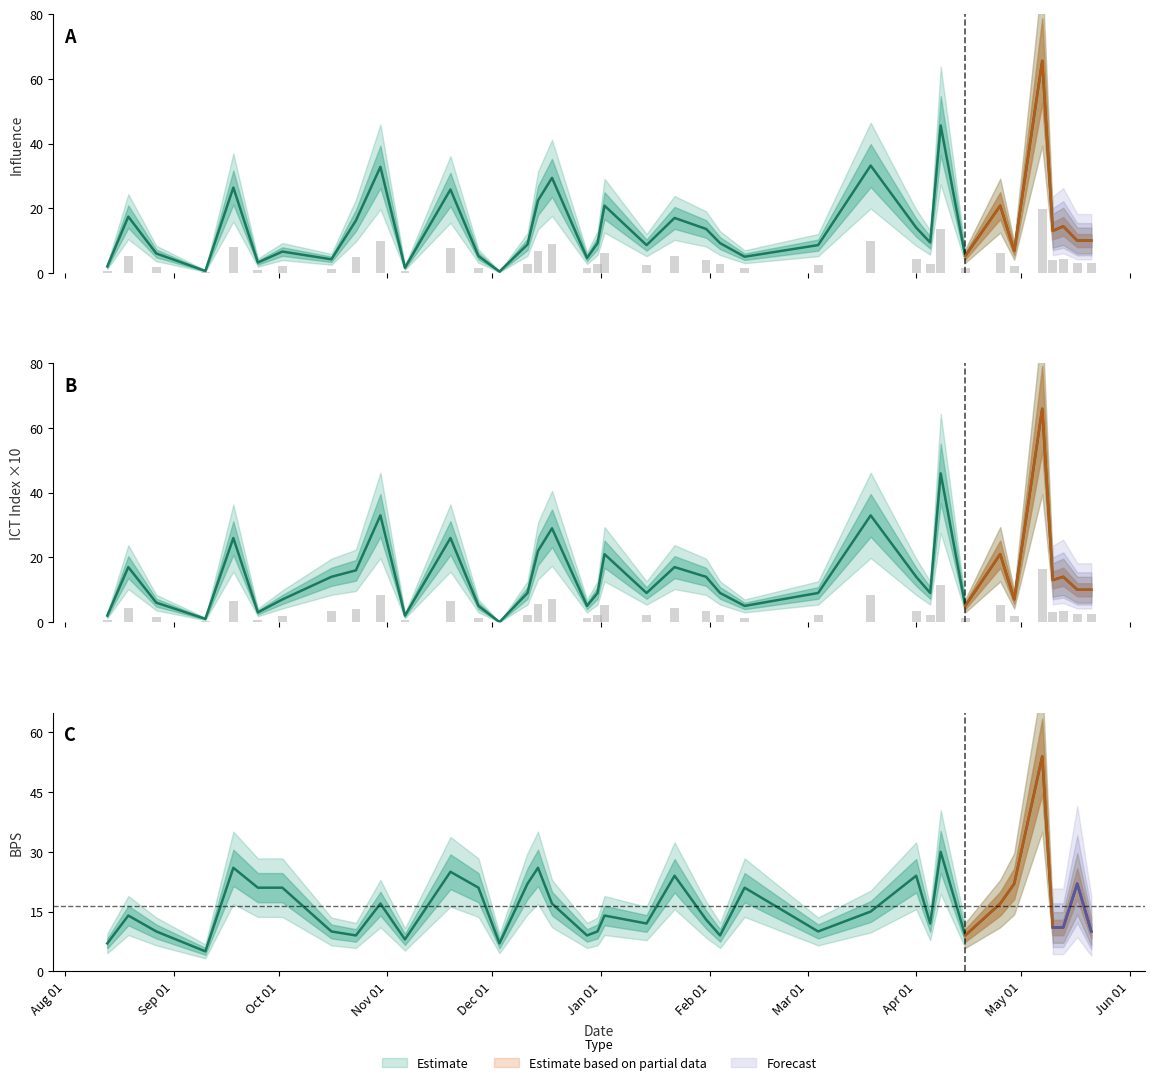

Does the chart contain any negative values?

No